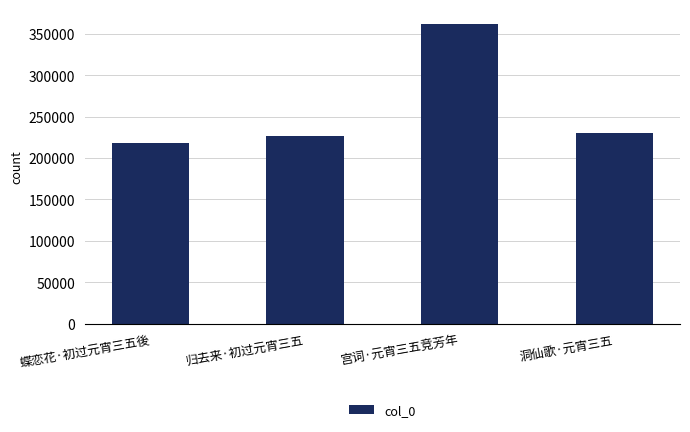

What is the ratio of the value at 洞仙歌·元宵三五 to the value at 归去来·初过元宵三五?

1.0